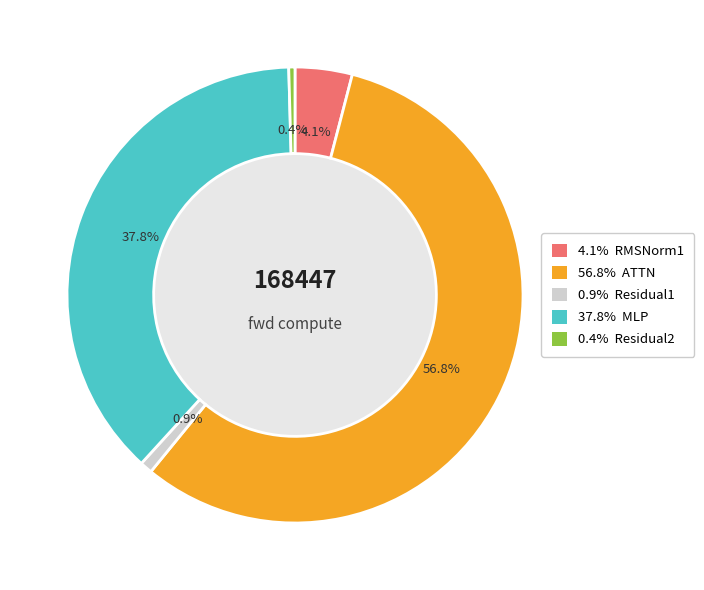

Is there a majority slice in this chart?

Yes